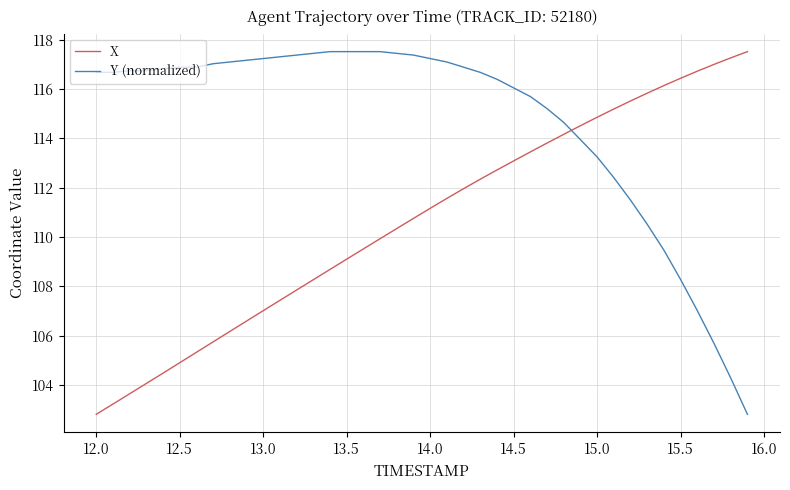

True or false: X and Y (normalized) cross at least once.

True